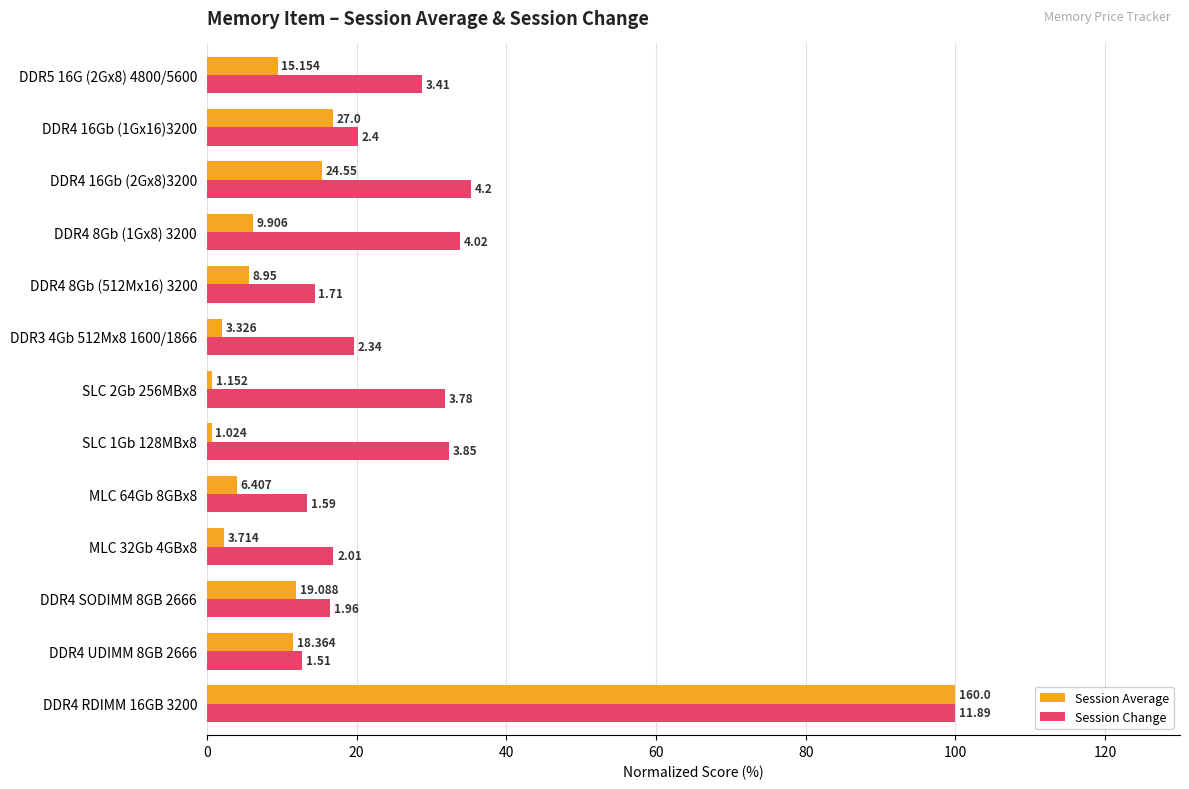

What are all the series names shown in the legend?

Session Average, Session Change